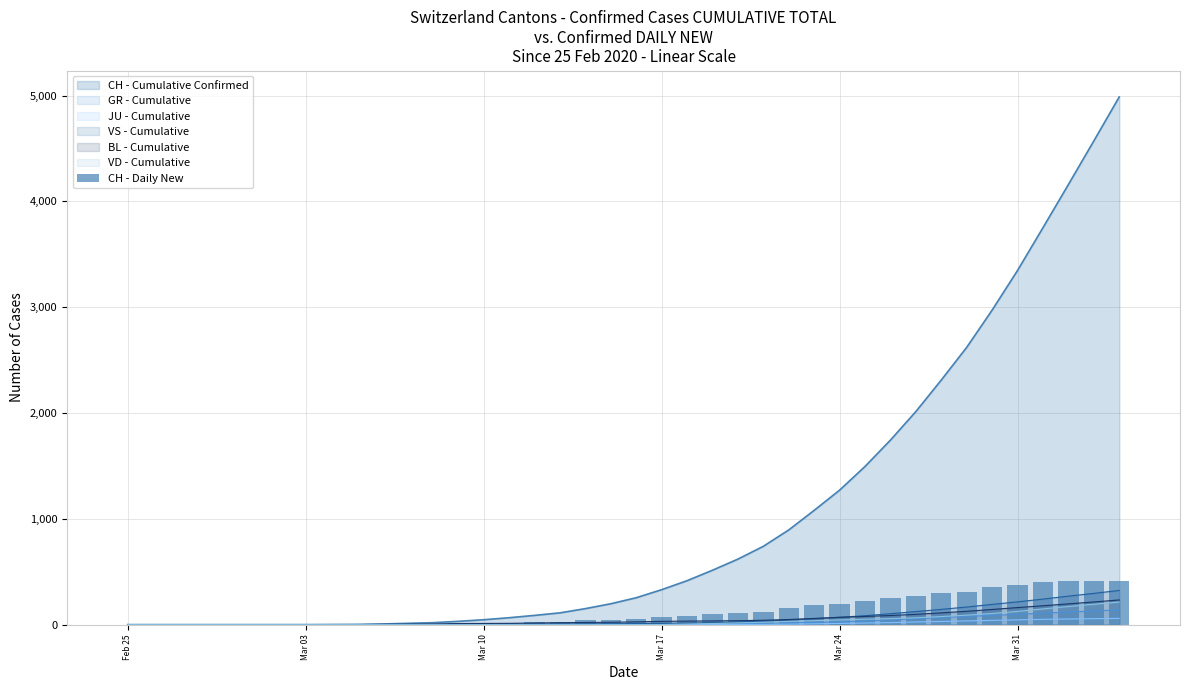

What is the maximum value for VD - Cumulative?

213